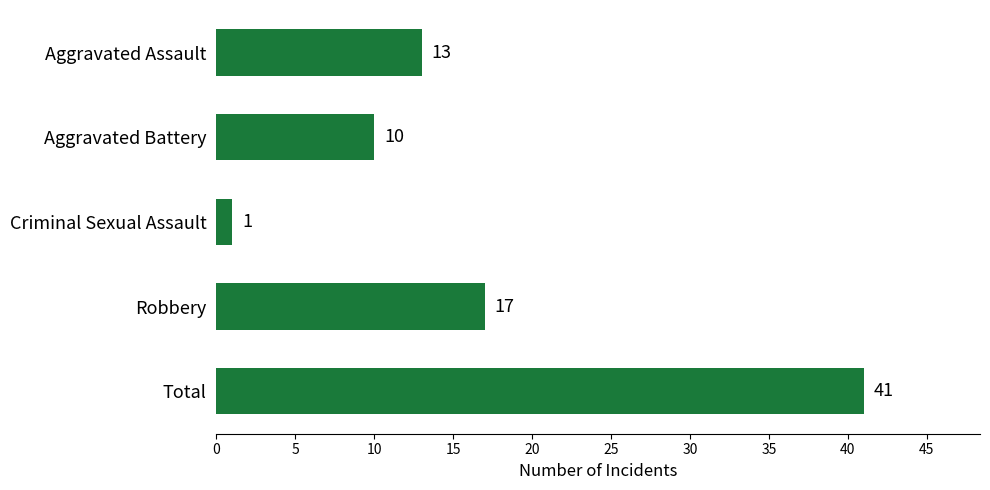

What is the ratio of the value at Aggravated Battery to the value at Aggravated Assault?

0.8